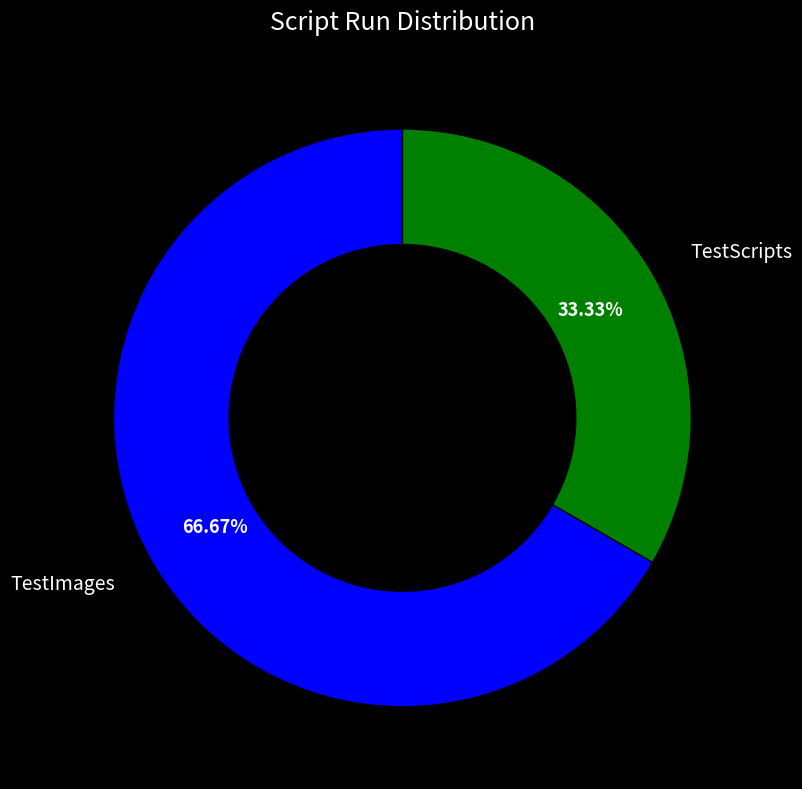

Does any single category account for the majority?

Yes